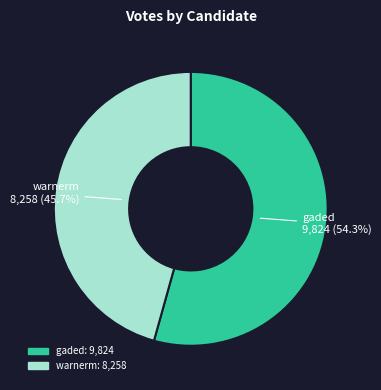

Rank the categories by value from highest to lowest.

gaded, warnerm